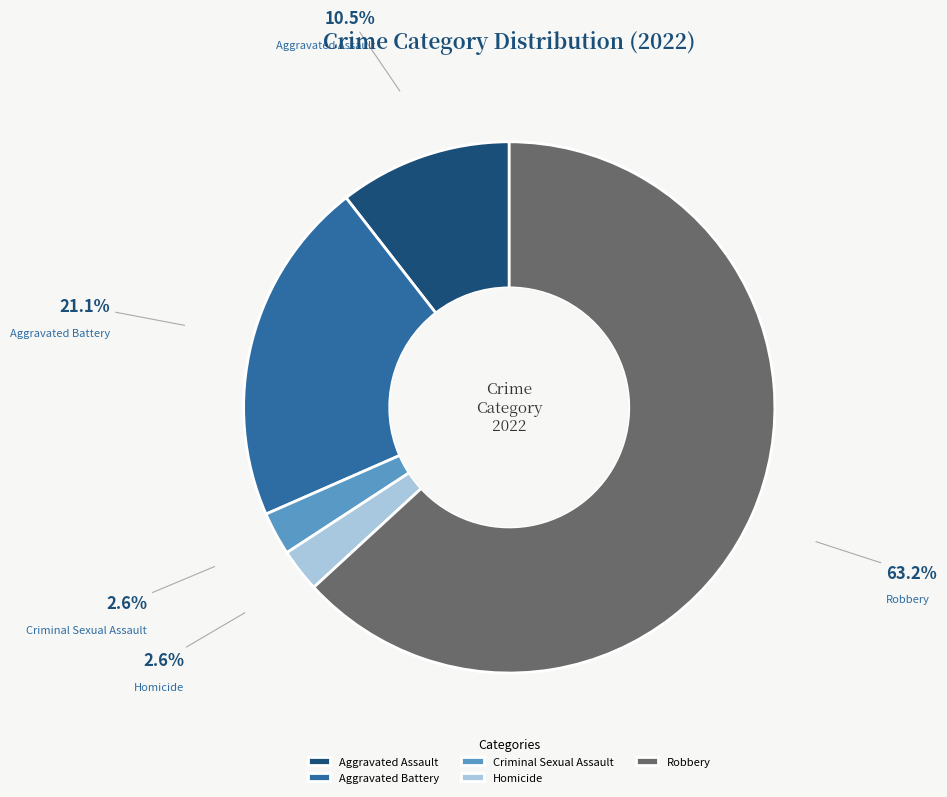

Which slice is the largest?

Robbery